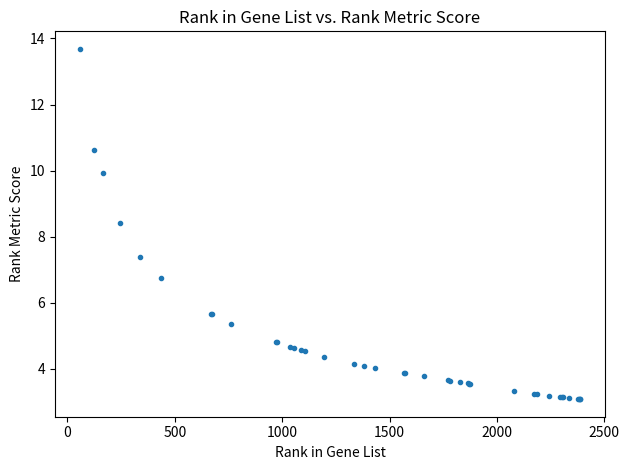

What Y value in the scatter plot is closest to 8?

8.4